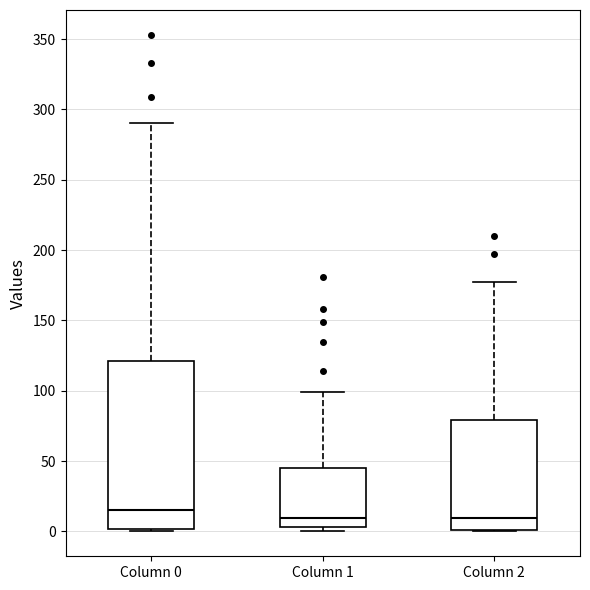

Reading left to right, transcribe this box plot: for each box, give where its median line is, the range the box spans, and where its two whiskers end, as read against the y-axis. The values are not printed on the chart, so give them approximately, as read against the axis.

Column 0: median 15, box 0 to 120, whiskers 0 to 290
Column 1: median 10, box 5 to 45, whiskers 0 to 100
Column 2: median 10, box 0 to 80, whiskers 0 to 175